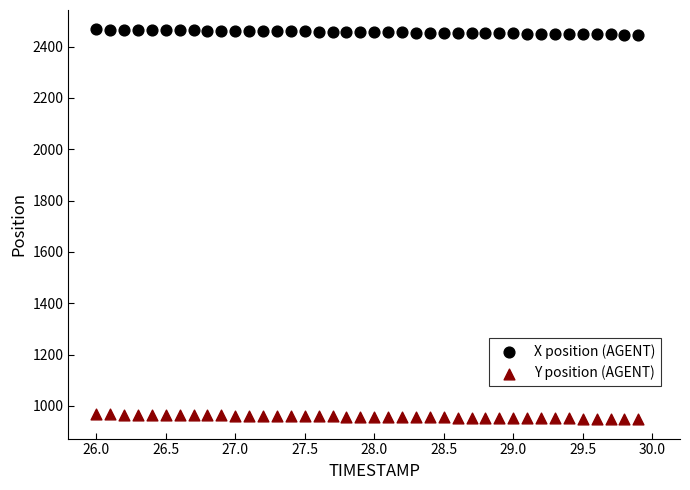

What is the X range (max minus min) for the scatter plot?

3.9